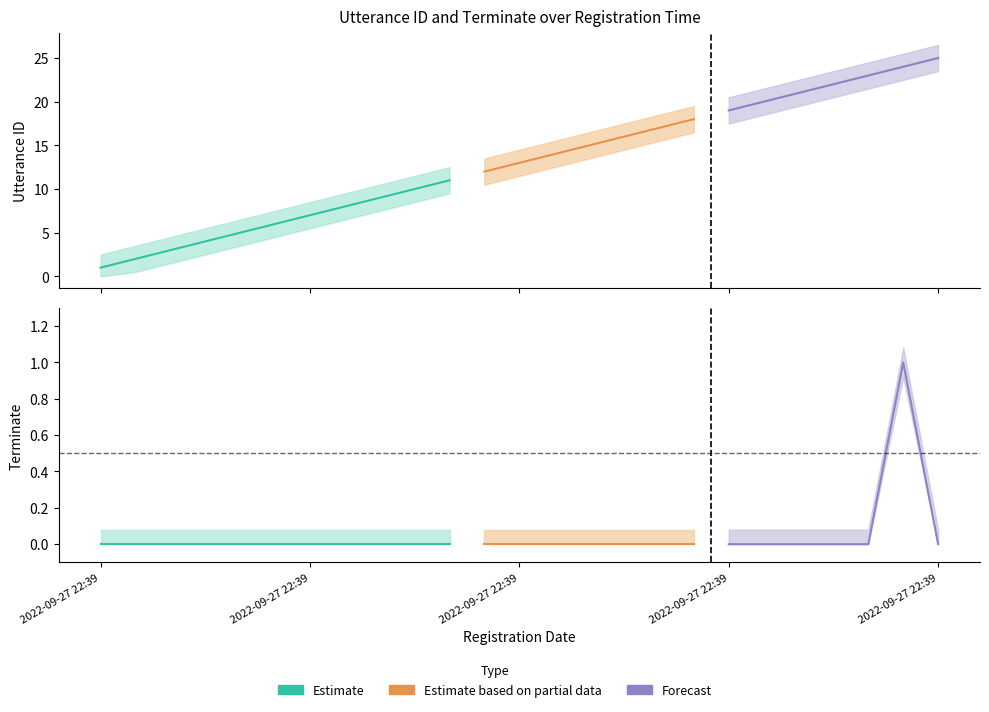

True or false: terminate and utterance_id intersect in this chart.

False